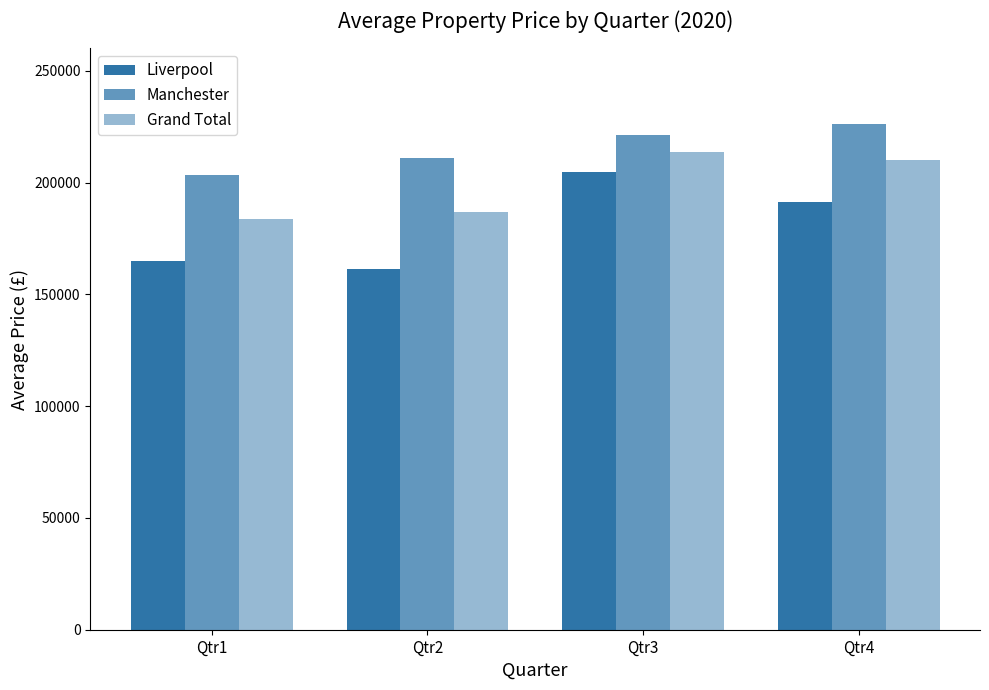

What is the total value across all series at Qtr1?

552038.8